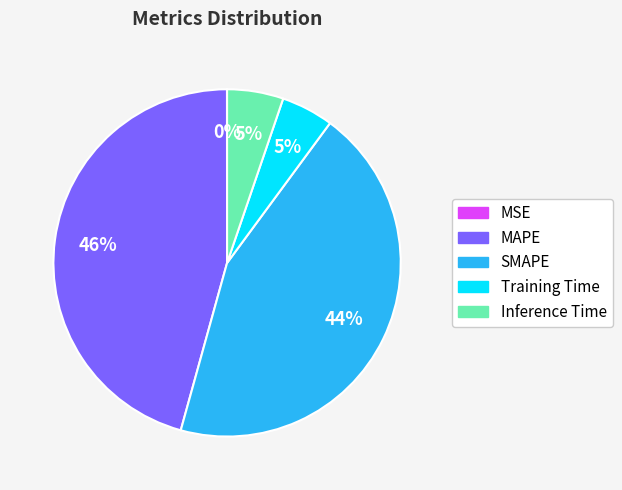

Is the sum of SMAPE and Inference Time greater than half?

No